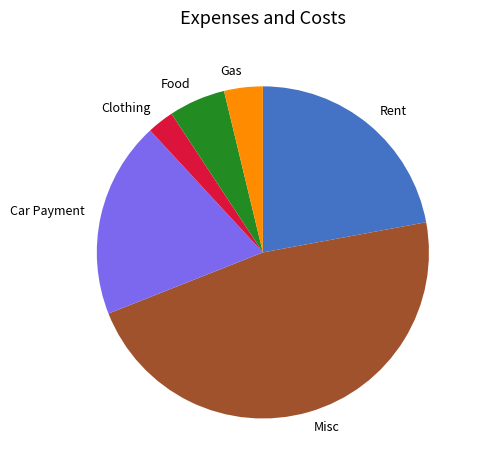

Does any single category account for the majority?

No